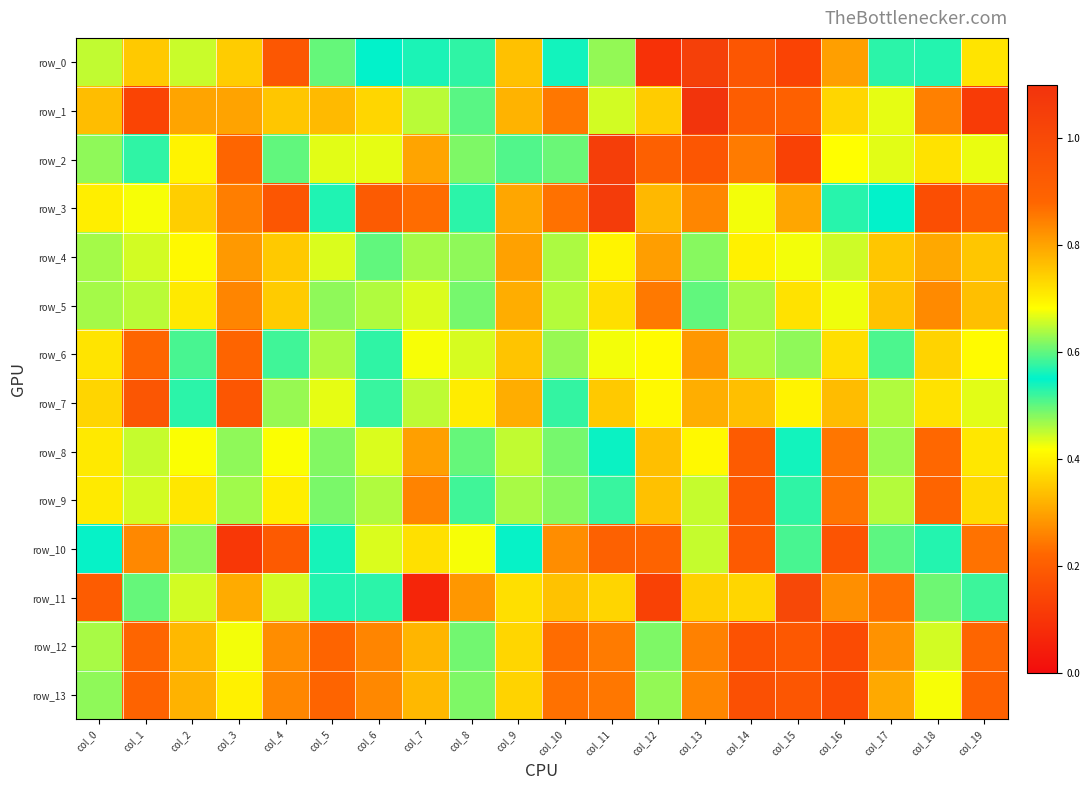

Reading left to right, list all the values displayed in this chart.

row_0: 0.5	0.3	0.4	0.4	0.2	0.6	0.5	0.6	0.5	0.3	0.6	0.5	0.1	1.0	0.2	0.1	0.3	0.5	0.6	0.4
row_1: 0.3	0.1	0.3	0.8	0.8	0.3	0.4	0.6	0.5	0.3	0.9	0.4	0.7	1.1	0.2	0.2	0.4	0.4	0.8	0.1
row_2: 0.5	0.5	0.4	0.2	0.5	0.7	0.4	0.3	0.5	0.5	0.5	1.0	0.9	0.2	0.2	0.1	0.7	0.4	0.4	0.7
row_3: 0.4	0.4	0.4	0.3	0.2	0.5	0.9	0.2	0.5	0.3	0.2	1.1	0.3	0.3	0.7	0.3	0.5	0.6	0.2	0.2
row_4: 0.5	0.4	0.4	0.3	0.3	0.7	0.6	0.5	0.6	0.3	0.6	0.4	0.3	0.5	0.7	0.4	0.4	0.3	0.3	0.3
row_5: 0.5	0.5	0.4	0.3	0.4	0.6	0.6	0.4	0.6	0.3	0.6	0.4	0.2	0.5	0.6	0.4	0.4	0.3	0.3	0.3
row_6: 0.4	0.9	0.5	0.2	0.5	0.6	0.5	0.4	0.4	0.3	0.5	0.4	0.4	0.8	0.5	0.5	0.4	0.5	0.4	0.4
row_7: 0.4	0.9	0.5	0.2	0.5	0.7	0.5	0.5	0.4	0.3	0.5	0.3	0.4	0.8	0.3	0.4	0.3	0.5	0.4	0.4
row_8: 0.4	0.4	0.4	0.6	0.4	0.6	0.4	0.8	0.6	0.5	0.6	0.5	0.3	0.7	0.2	0.5	0.2	0.5	0.2	0.4
row_9: 0.4	0.4	0.4	0.6	0.4	0.6	0.5	0.8	0.6	0.5	0.6	0.5	0.3	0.7	0.2	0.5	0.2	0.5	0.2	0.4
row_10: 0.5	0.3	0.6	0.1	0.2	0.5	0.4	0.4	0.4	0.6	0.8	0.9	0.2	0.4	0.2	0.6	0.2	0.5	0.6	0.2
row_11: 0.2	0.5	0.4	0.8	0.4	0.5	0.6	0.1	0.8	0.4	0.3	0.4	0.1	0.4	0.4	1.0	0.3	0.2	0.5	0.6
row_12: 0.6	0.2	0.3	0.4	0.3	0.2	0.3	0.3	0.5	0.4	0.2	0.2	0.5	0.3	0.2	0.2	0.2	0.8	0.4	0.2
row_13: 0.6	0.2	0.3	0.4	0.3	0.2	0.3	0.3	0.5	0.4	0.2	0.2	0.5	0.3	0.2	0.2	0.2	0.8	0.4	0.2